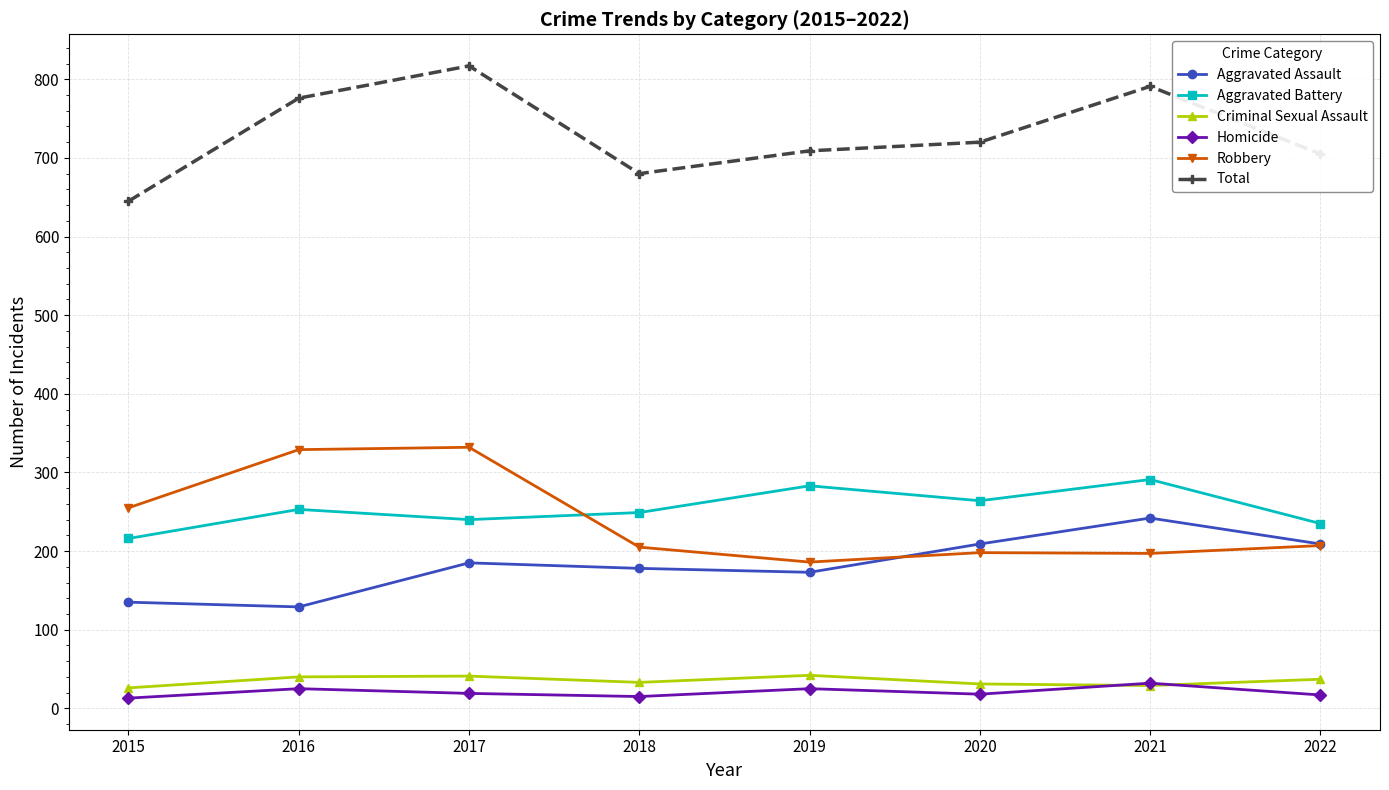

True or false: Robbery has more than 2 interior local peaks.

False